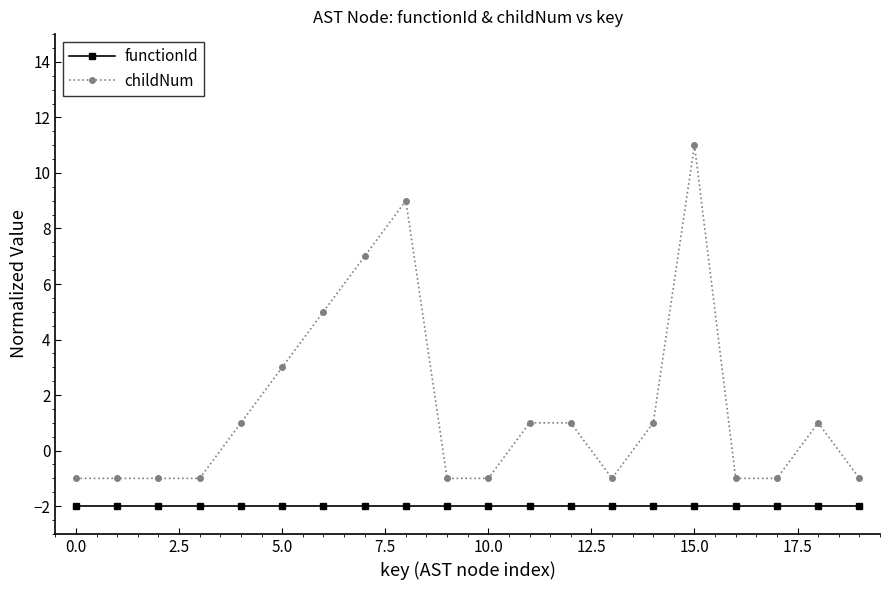

What is the difference between the second highest and minimum values in the childNum series?

10